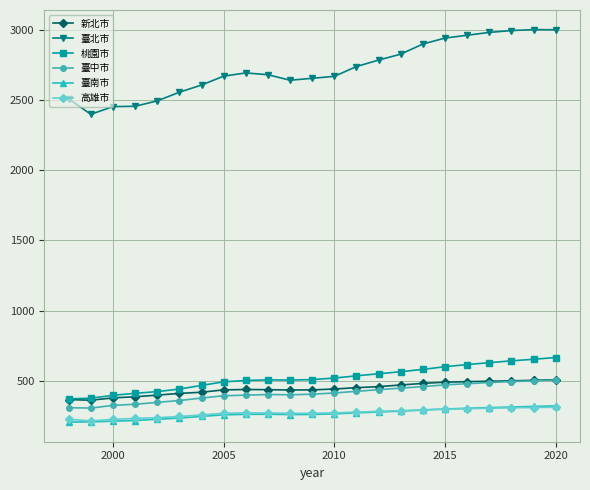

What is the lowest value of the 高雄市 series?

213.8